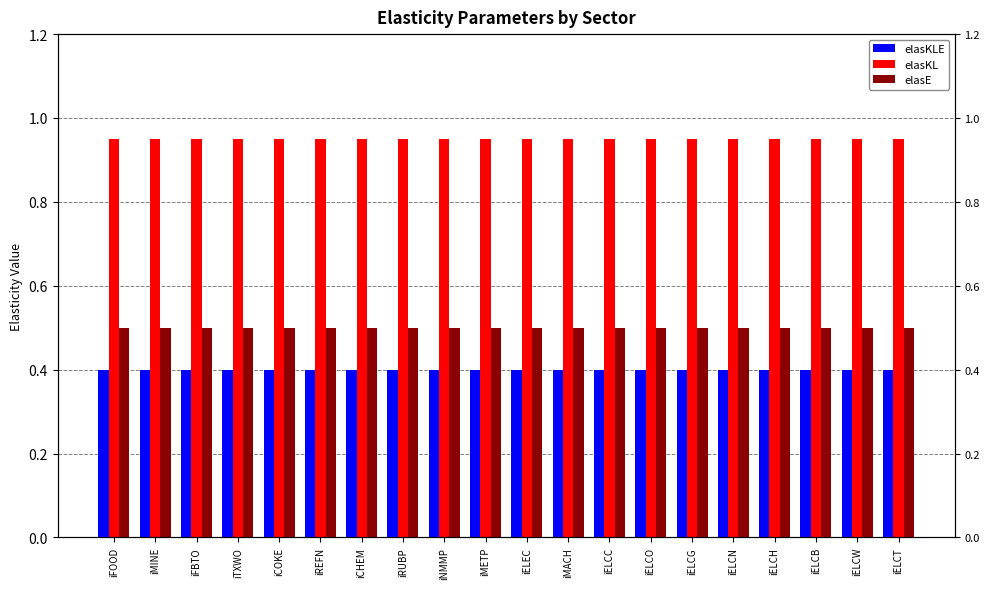

What is the approximate value of elasE at iELCT?

0.5